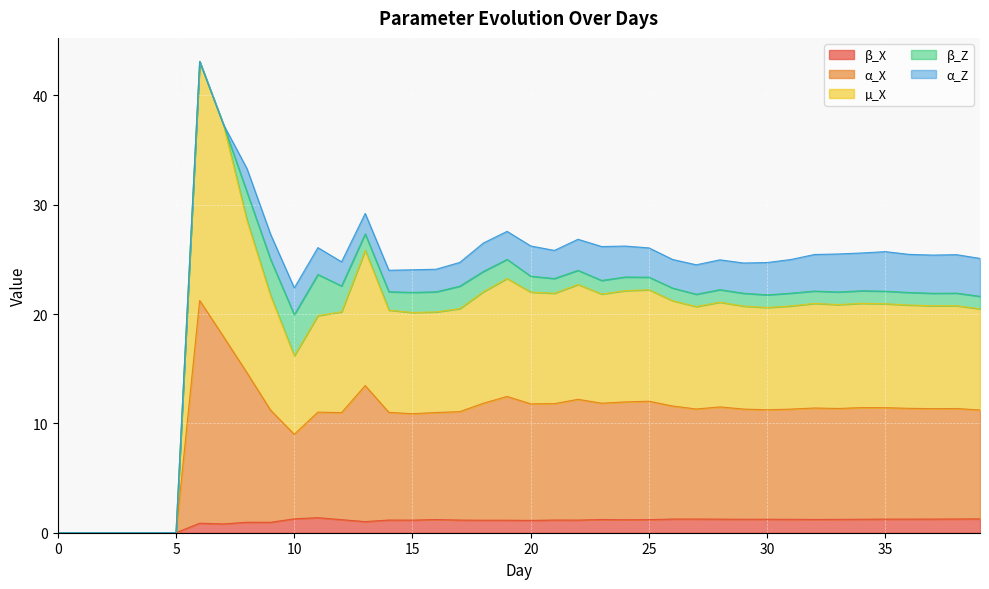

What is the sum of all β_X values?

39.8